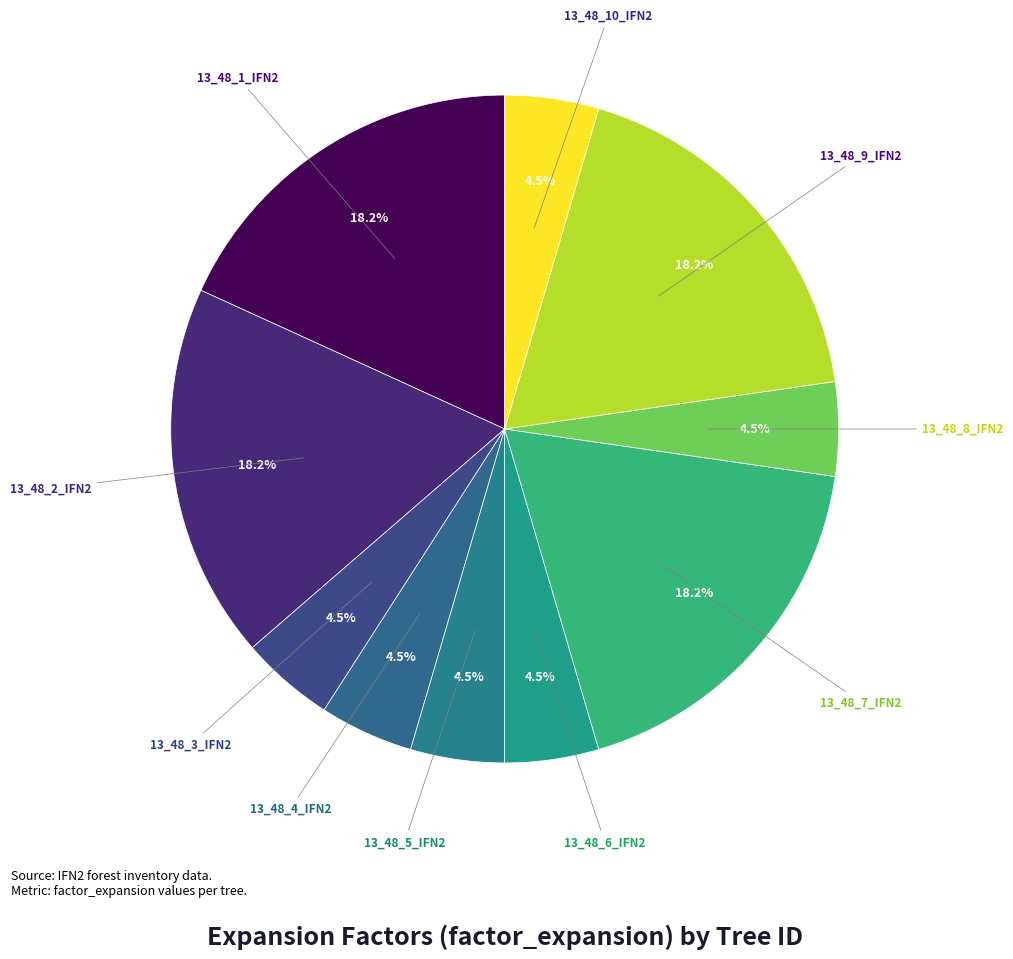

How many segments does this pie chart have?

10